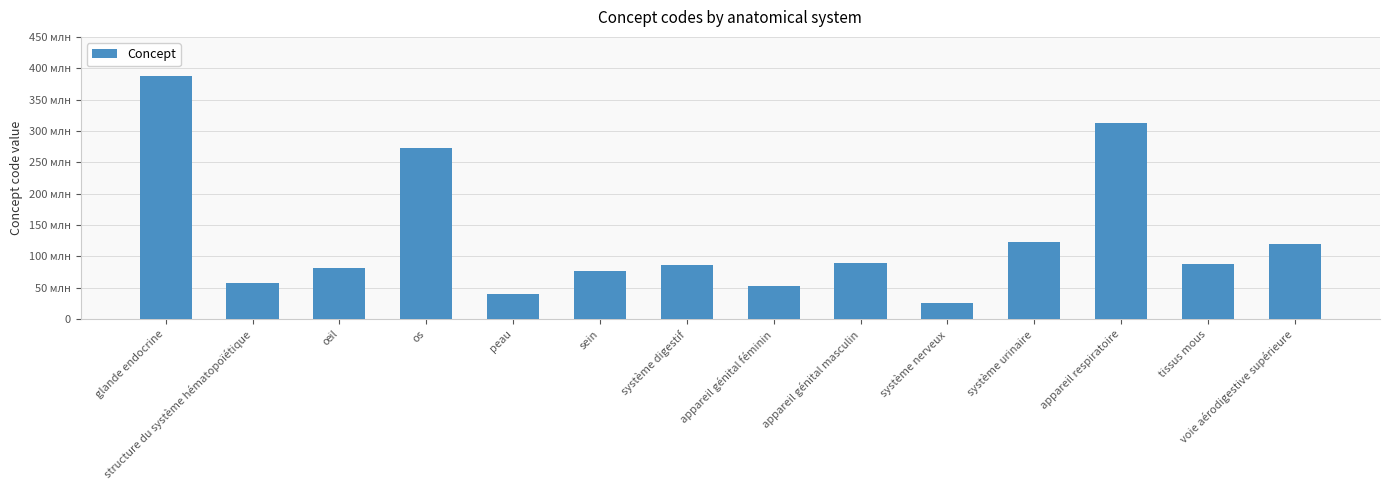

What position from the right is peau?

10